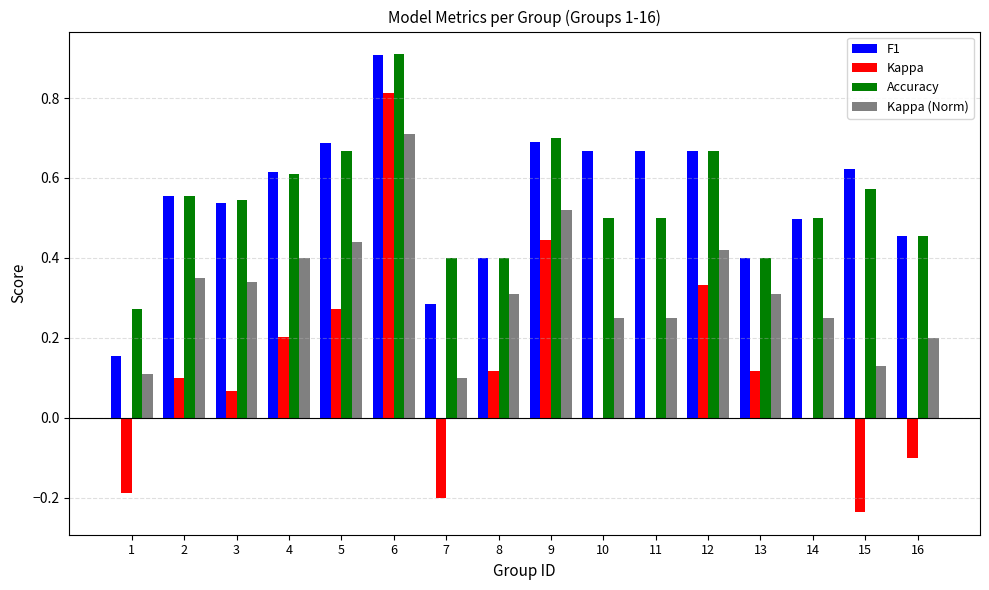

Is the value of Kappa at 15 greater than the value of Accuracy at 2?

No